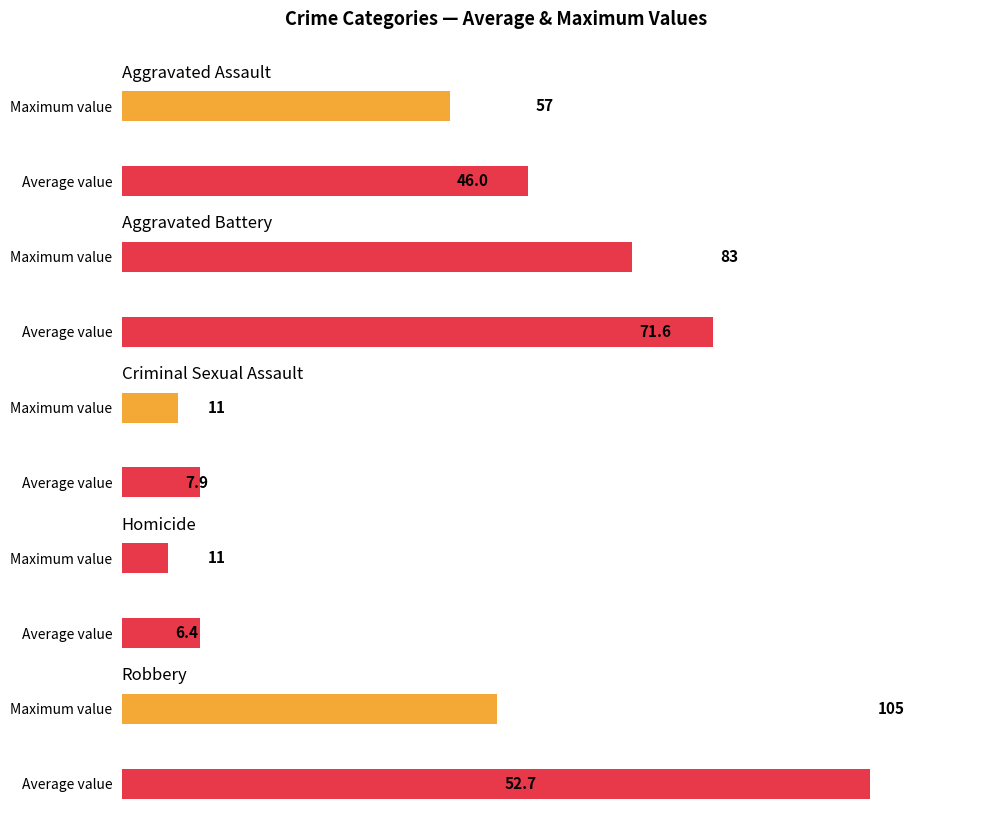

Does the chart contain stacked bars?

No